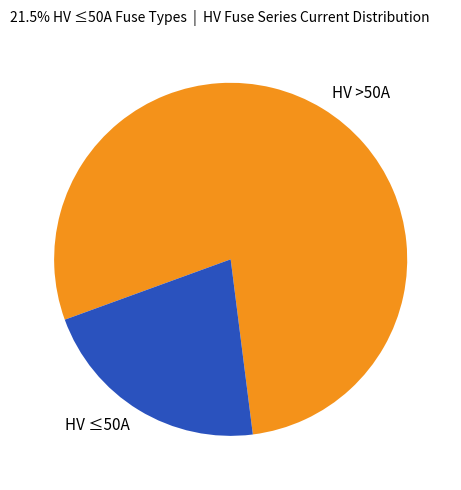

Is there a majority slice in this chart?

Yes